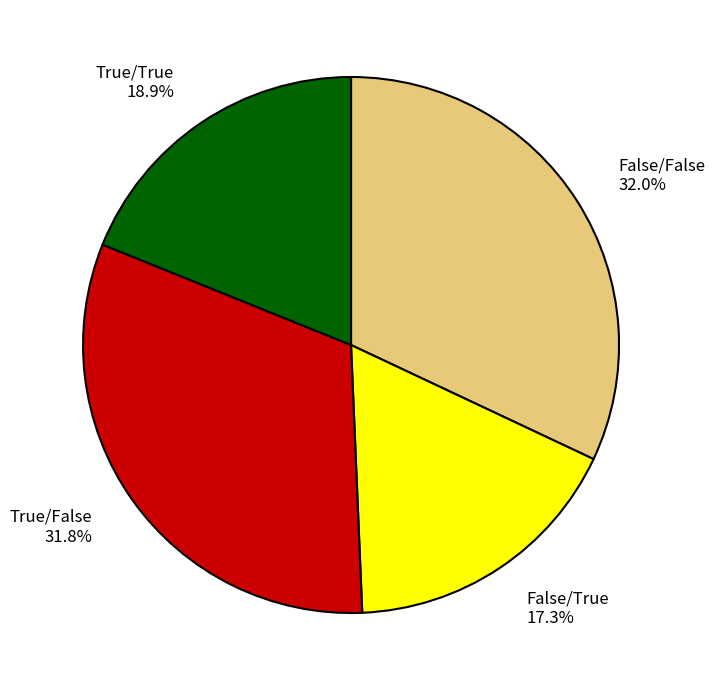

Does True/False represent more than half of the total?

No